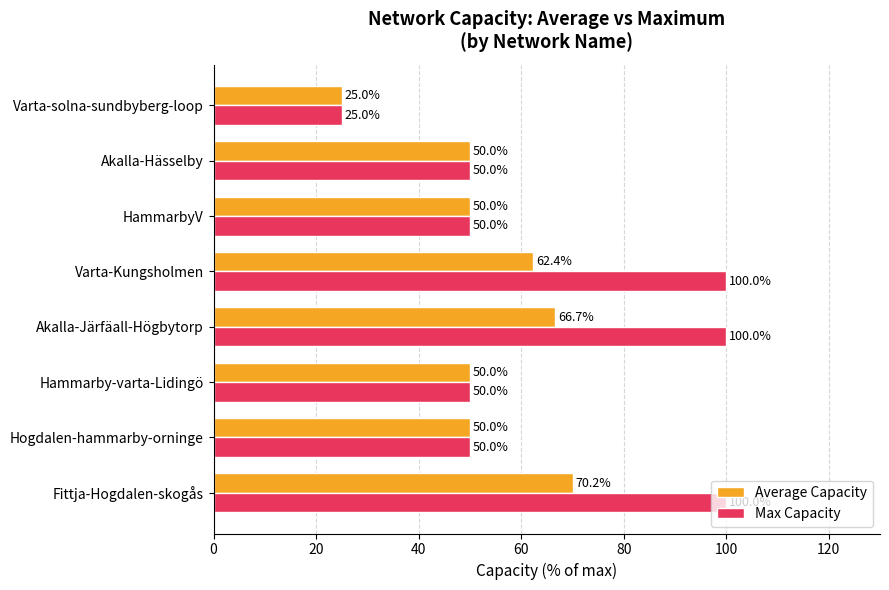

True or false: Average Capacity has a value of 62.4 at Varta-Kungsholmen.

True